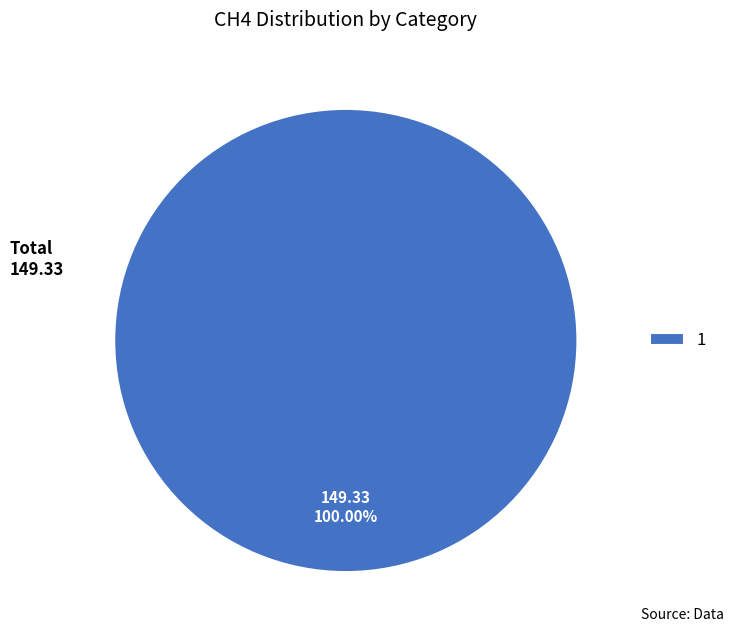

Which category accounts for the majority?

1